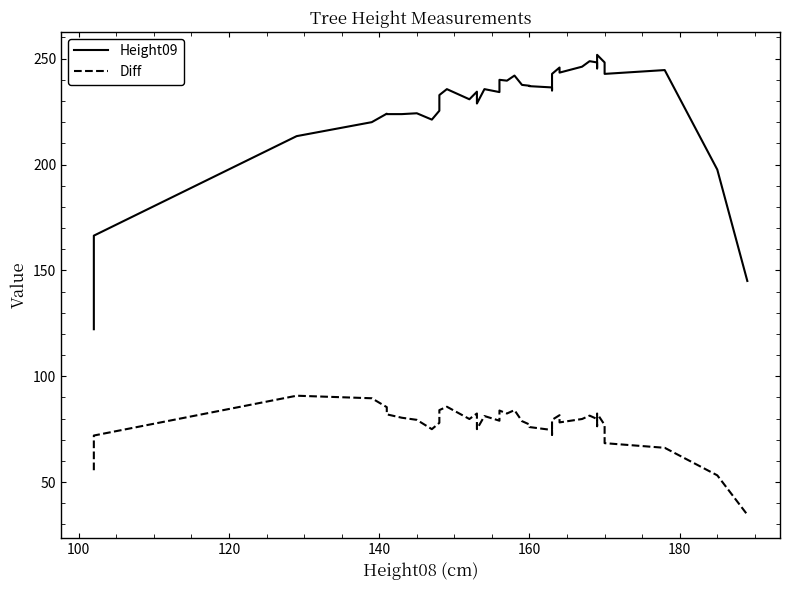

Does the chart display data point markers on the line(s)?

No